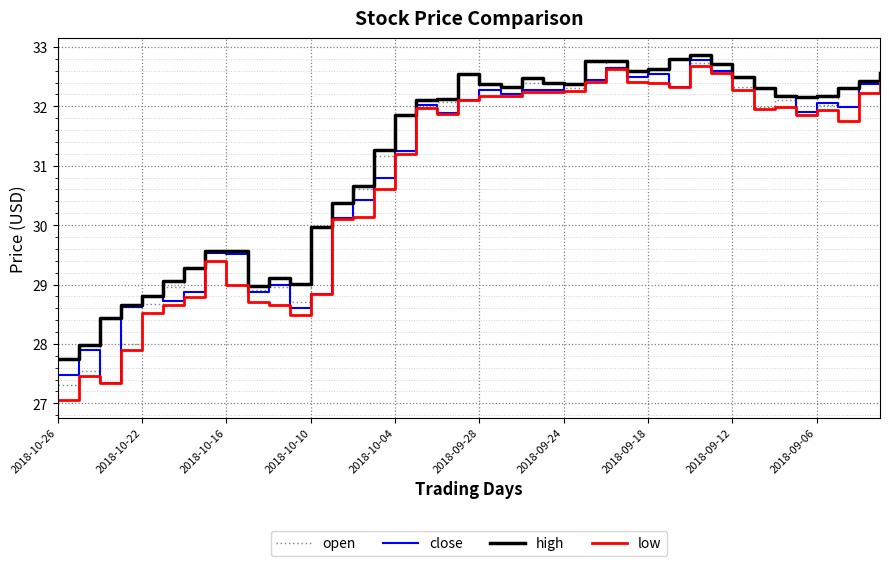

What is the greatest value displayed?

32.9